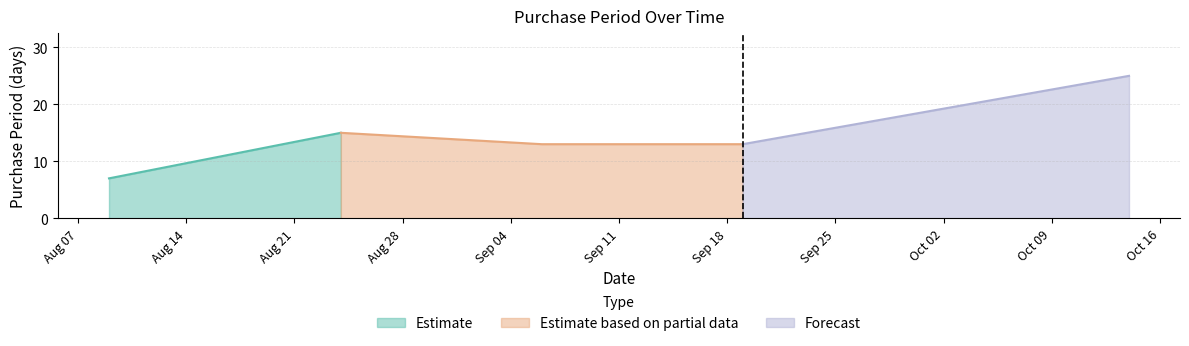

Is it true that the value at 2017-10-14 is 11?

False